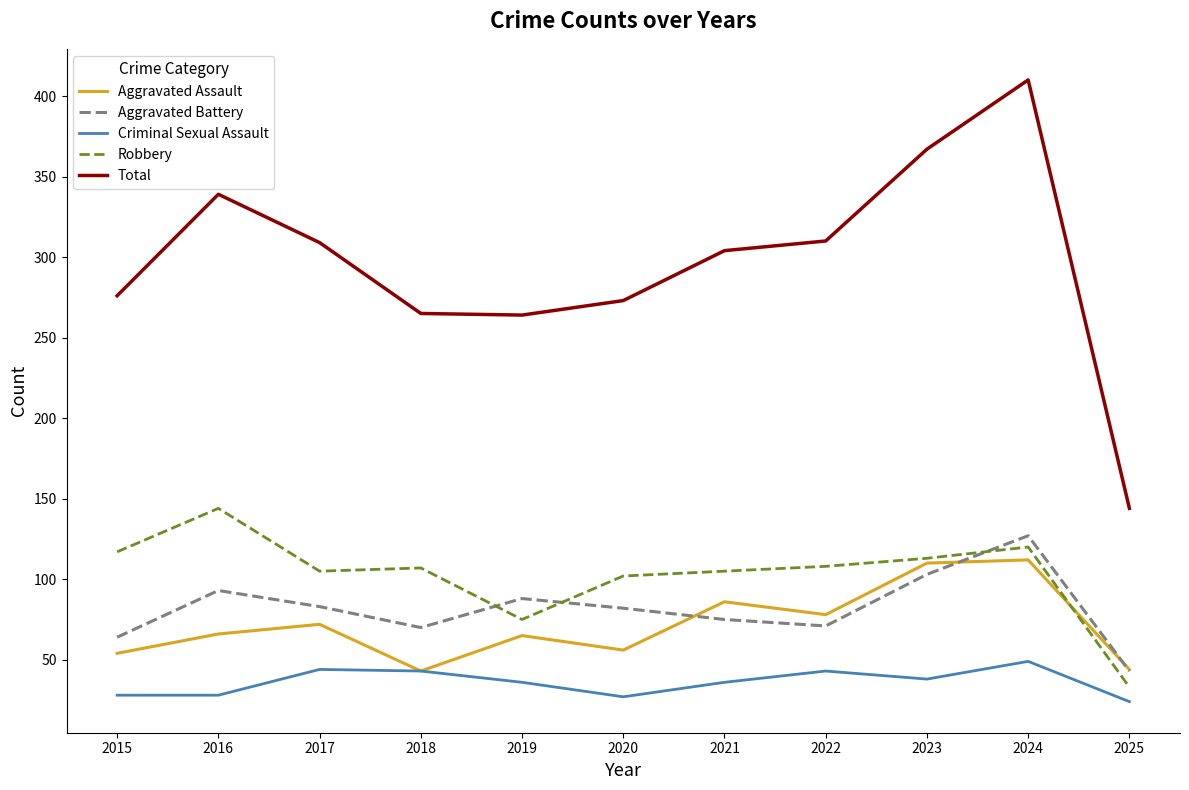

Which category has the lowest value in the Robbery series?

2025